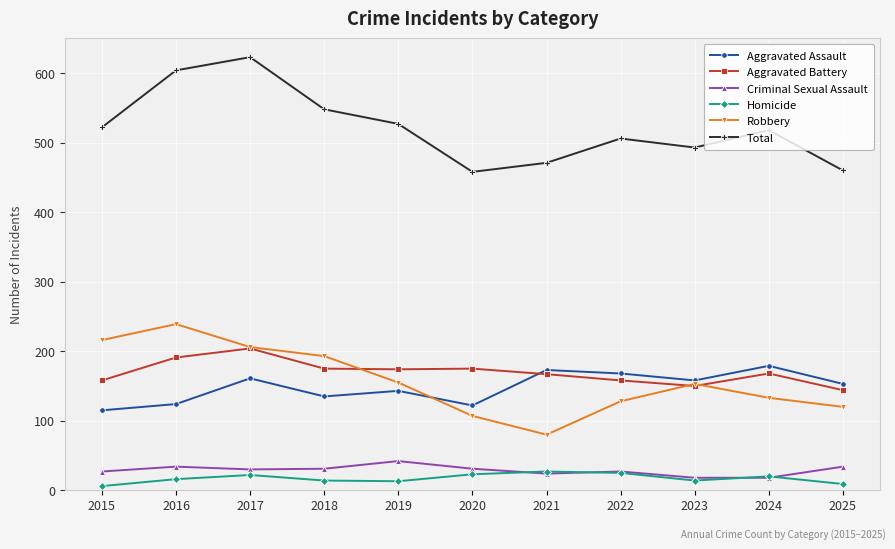

Rank the series by their maximum value, from lowest to highest.

Homicide, Criminal Sexual Assault, Aggravated Assault, Aggravated Battery, Robbery, Total